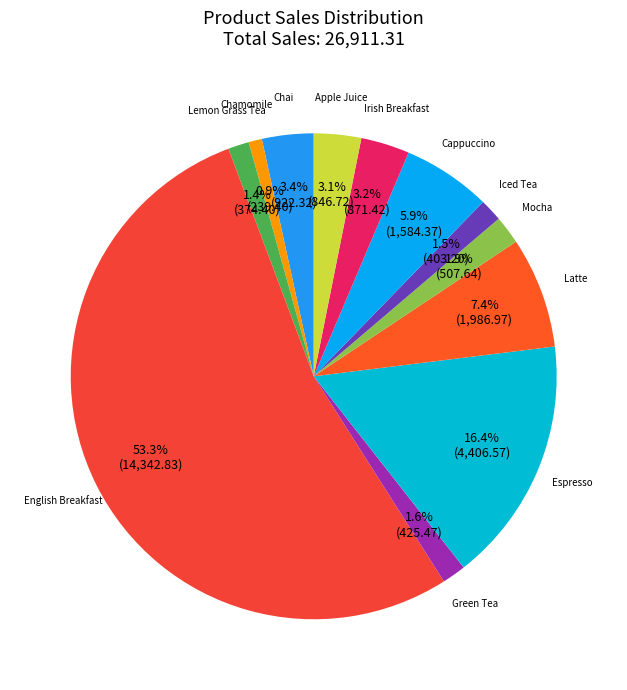

How many slices are in this pie chart?

12